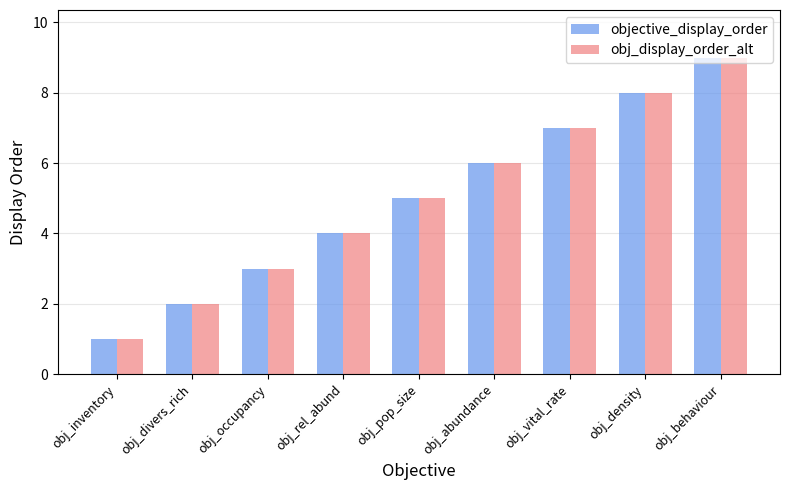

What is the label of the 5th bar from the right?

obj_pop_size